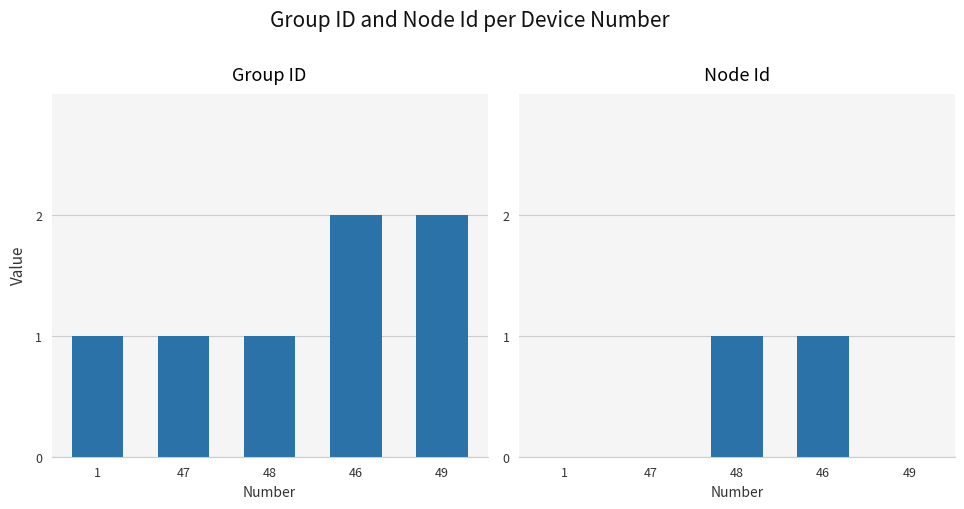

What is the difference between the second highest and second lowest values in the Node Id series?

1